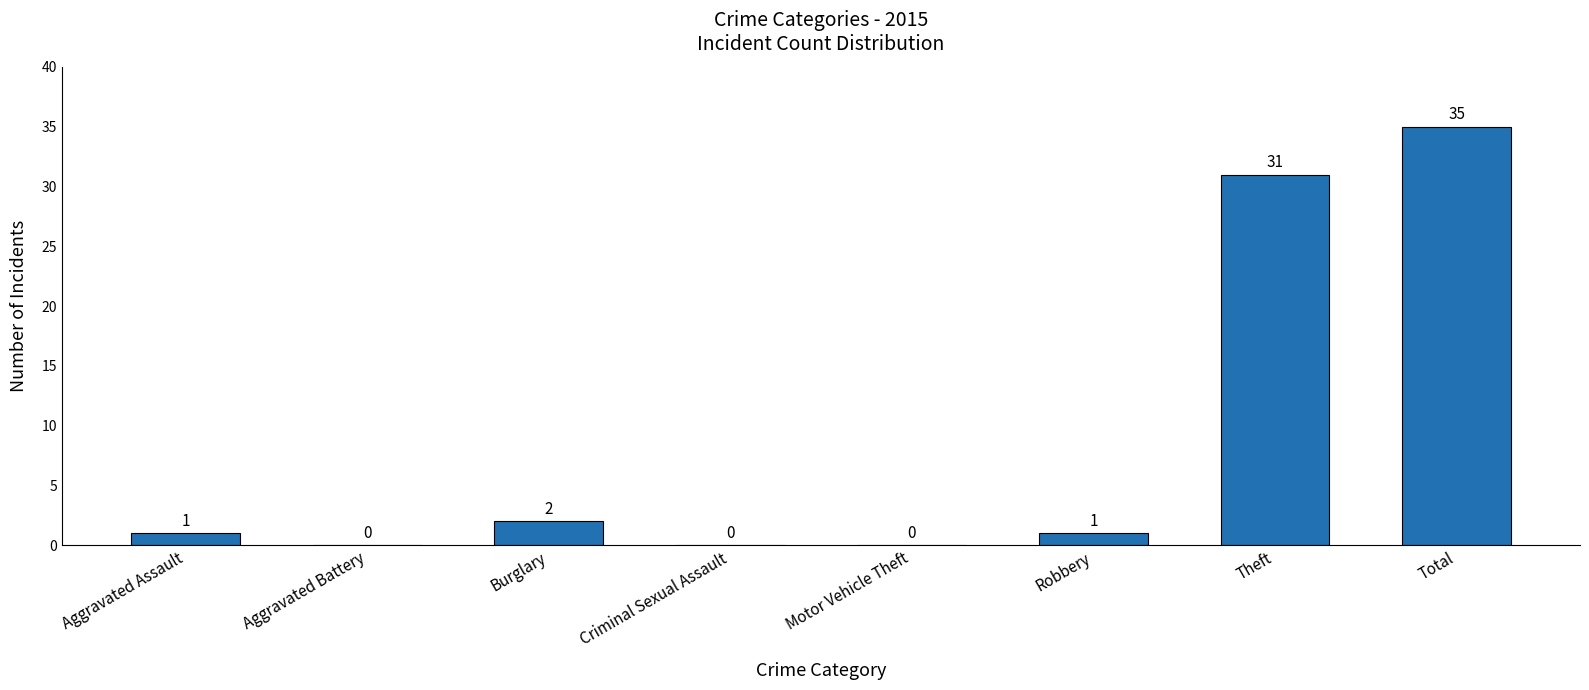

The value at Aggravated Battery is 0. True or false?

True